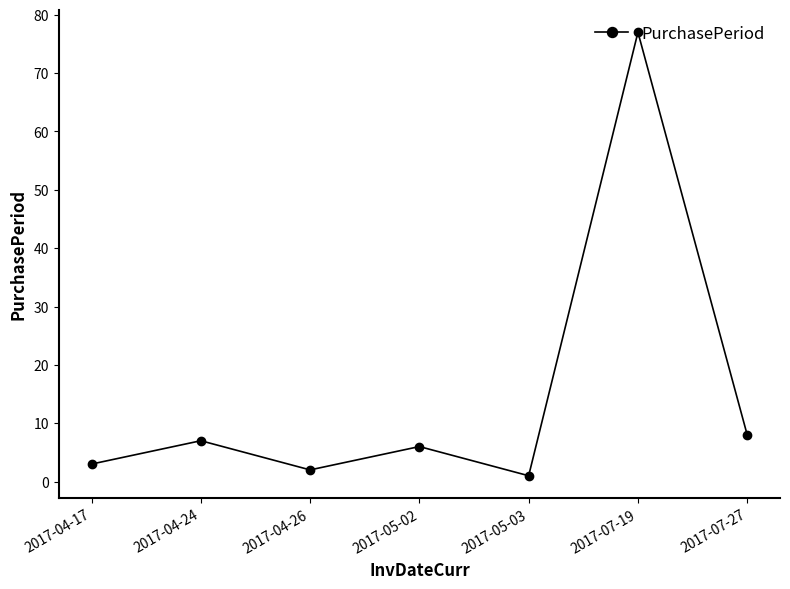

What is the greatest value displayed?

77